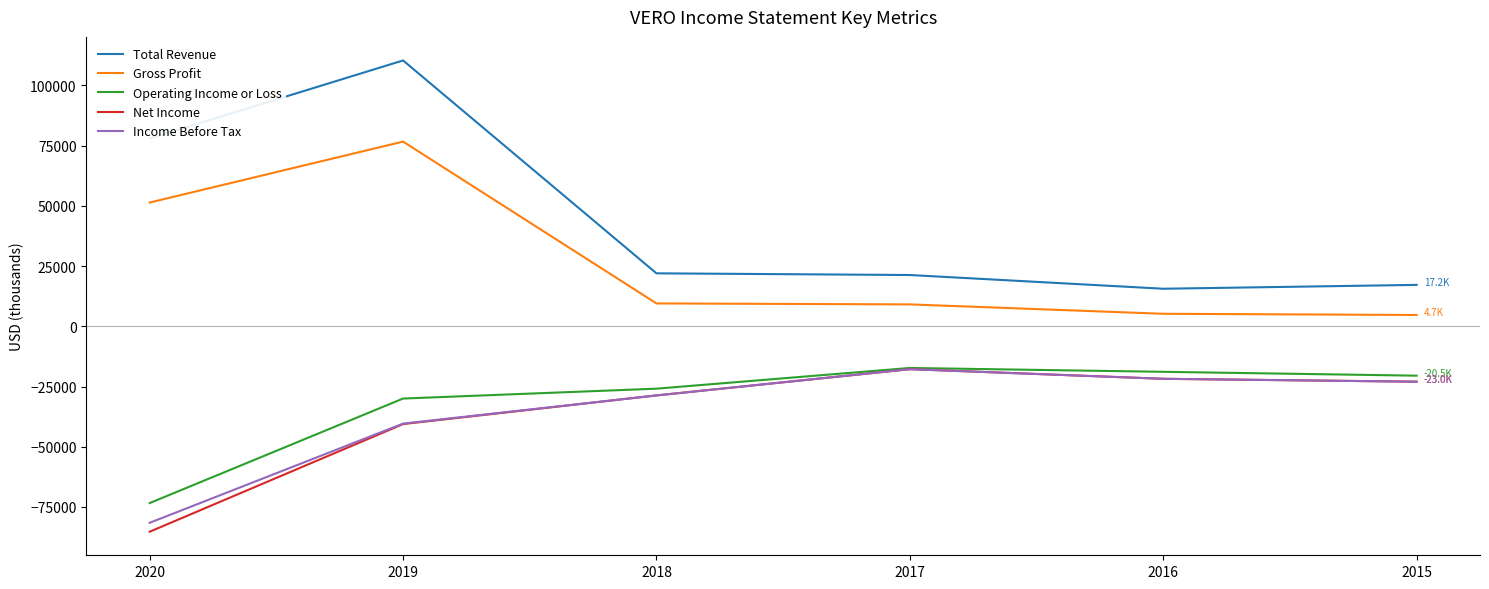

True or false: Income Before Tax has more than 2 points higher than both neighbors.

False